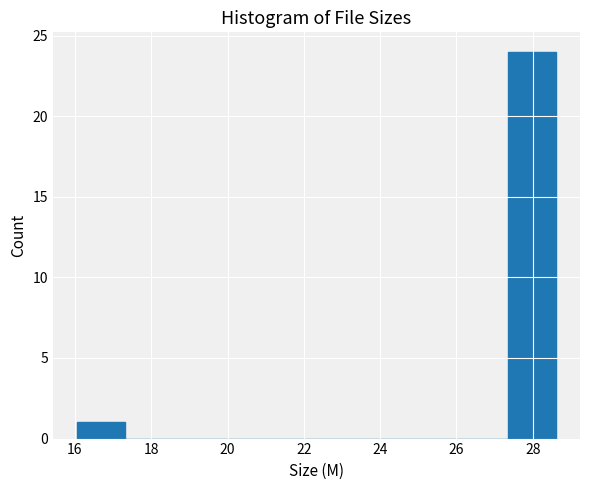

Reading left to right, transcribe this chart: for each bar, give the range it covers on the x-axis and its height. Neither the bar edges nor the heights are printed on the chart, so give them approximately, as read against the axes.

16.0 to 17.4: 1
17.4 to 18.6: 0
18.6 to 19.8: 0
19.8 to 21.0: 0
21.0 to 22.4: 0
22.4 to 23.6: 0
23.6 to 24.8: 0
24.8 to 26.0: 0
26.0 to 27.4: 0
27.4 to 28.6: 24